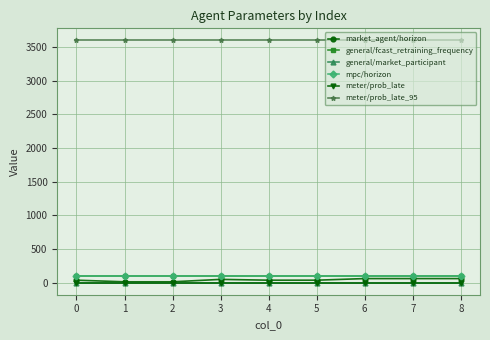

Does the chart have visible grid lines?

Yes